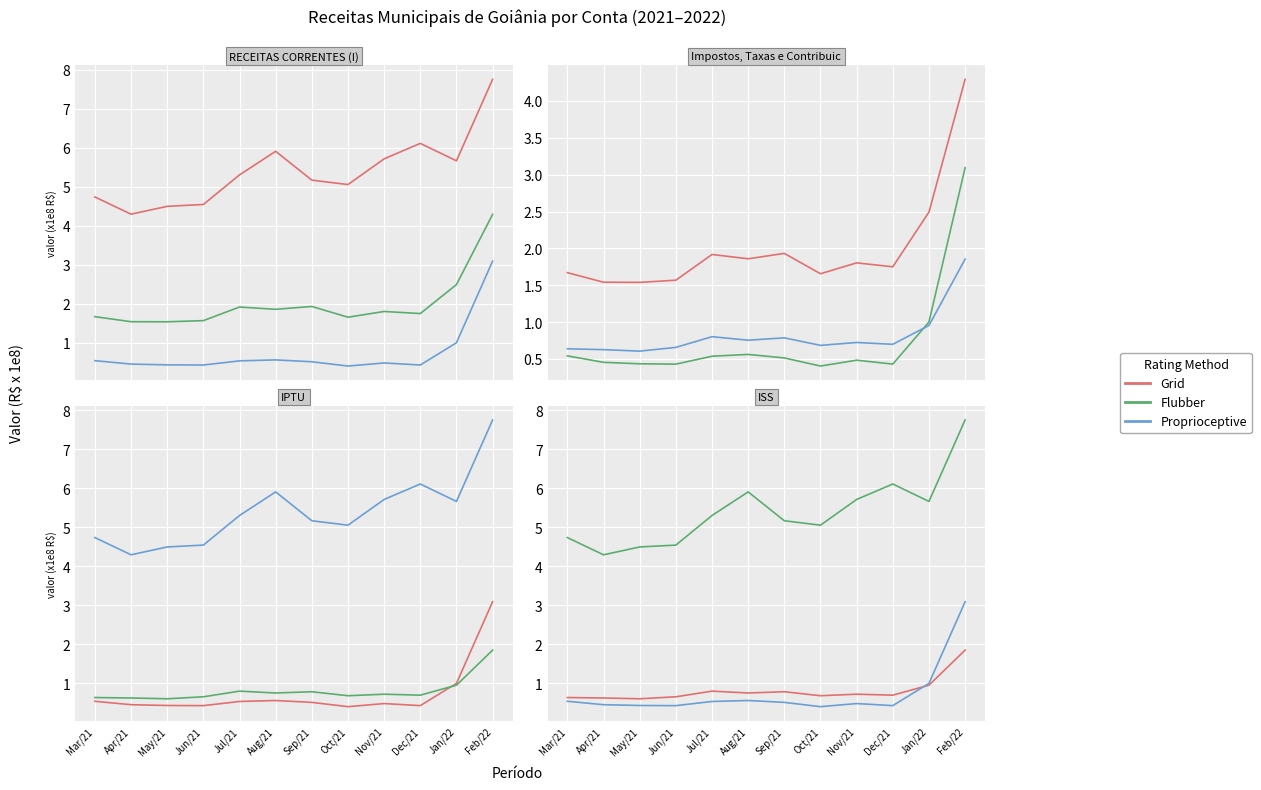

Read the Grid value at Jul/21.

0.8